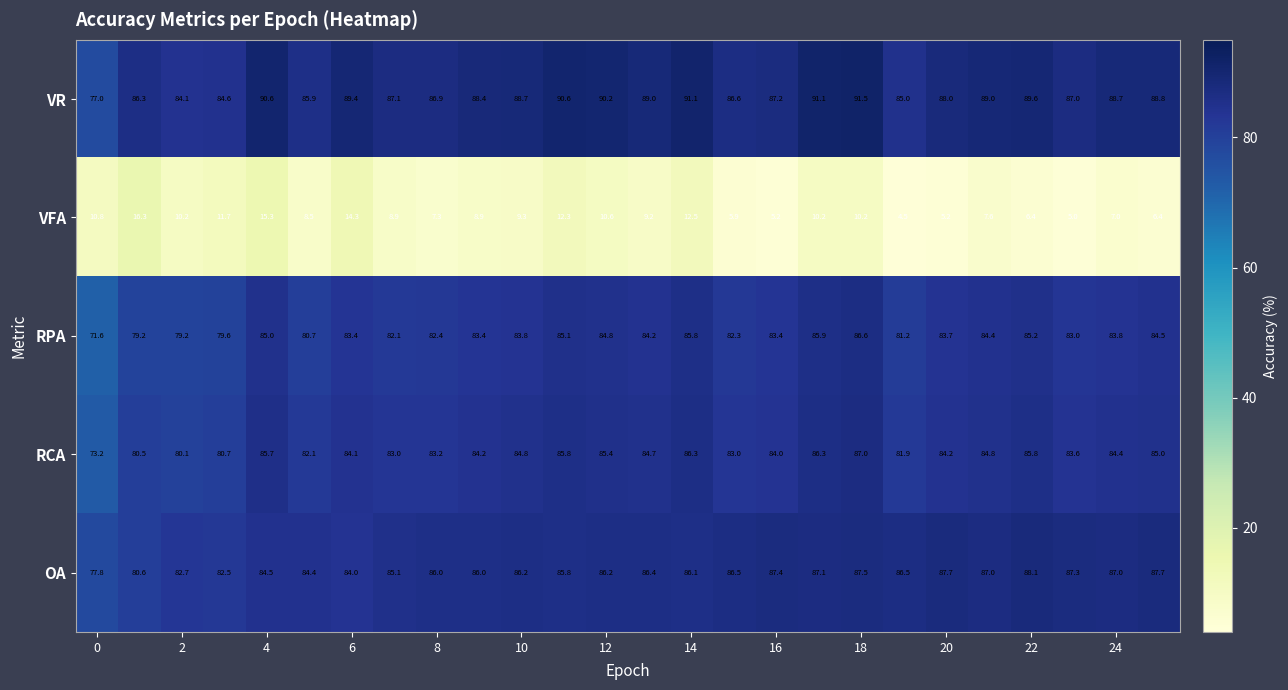

What is the difference between the maximum and minimum values in the VR series?

14.5